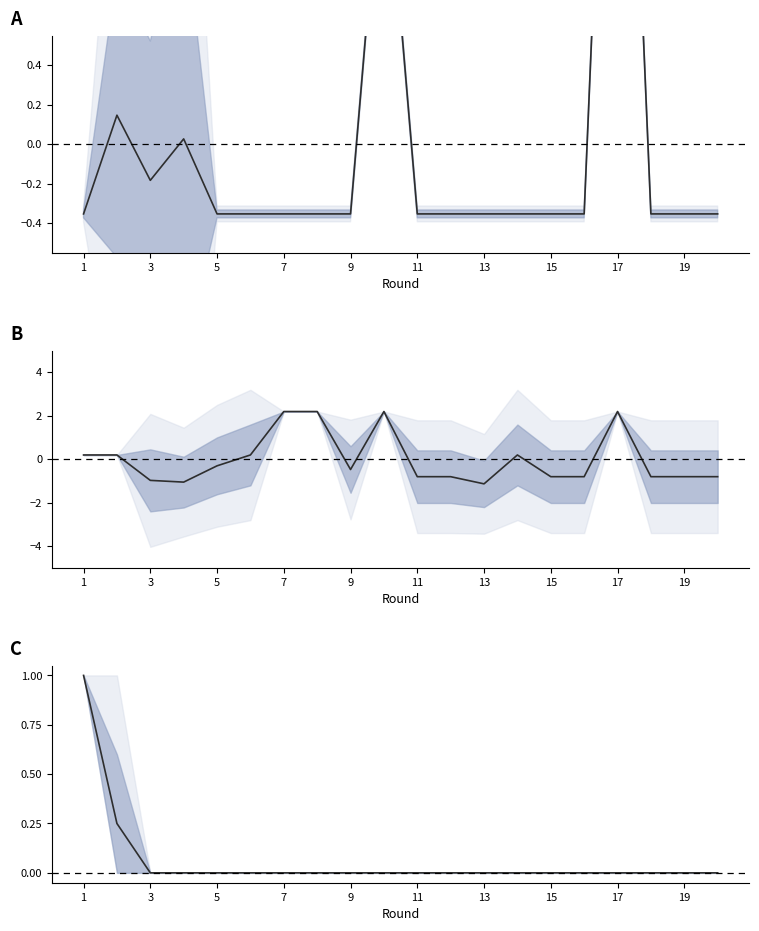

The initia_steps (norm) series shows 1.8 at 1. True or false?

False